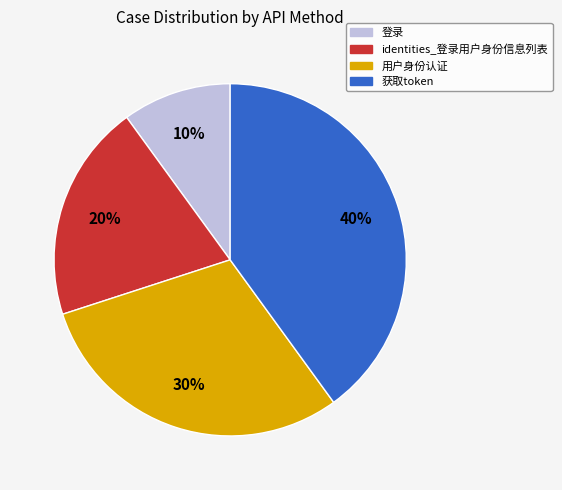

How many segments does this pie chart have?

4